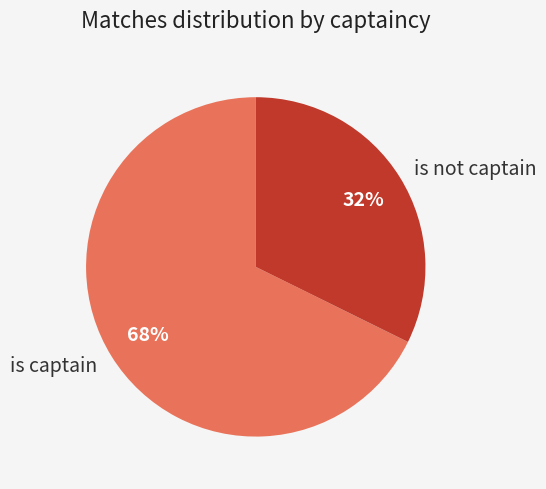

Do is captain and is not captain together represent more than half of the pie?

Yes